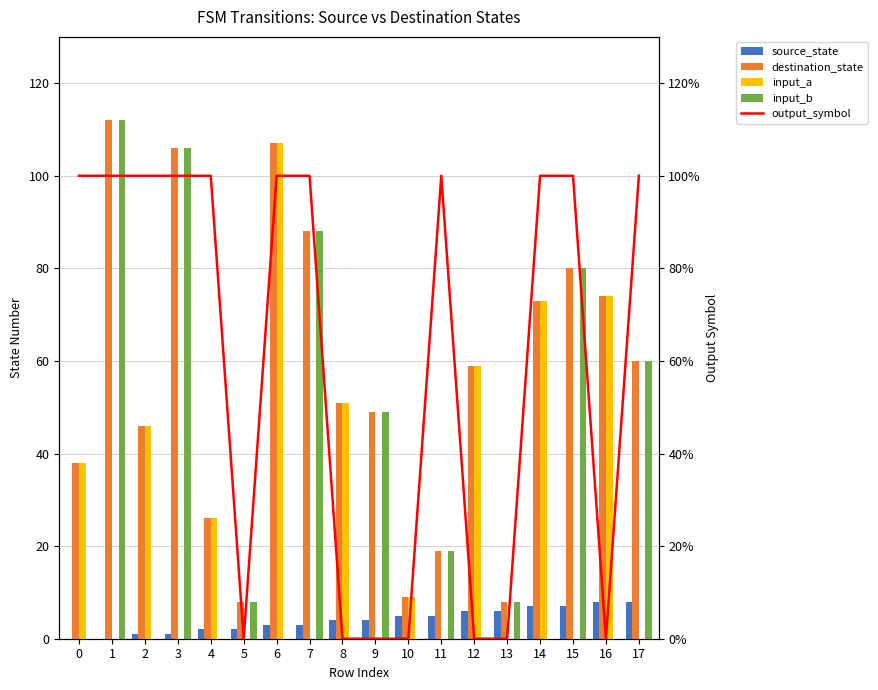

Which series has the largest total across all categories?

destination_state